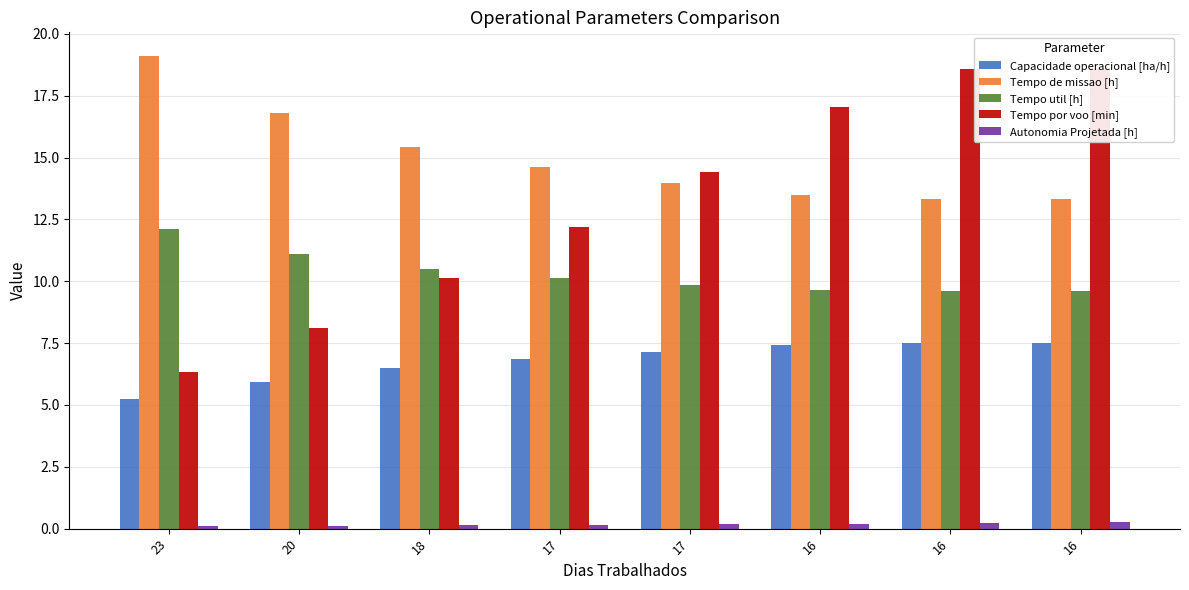

The Tempo por voo [min] series shows 2.6 at 23. True or false?

False